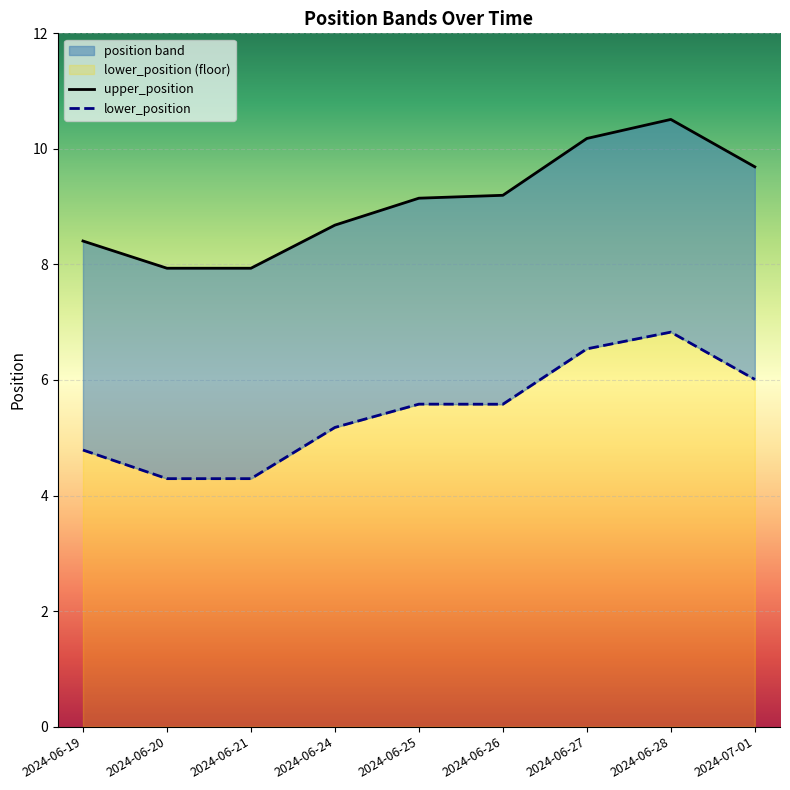

The value of lower_position at 2024-06-27 is 8.7. True or false?

False